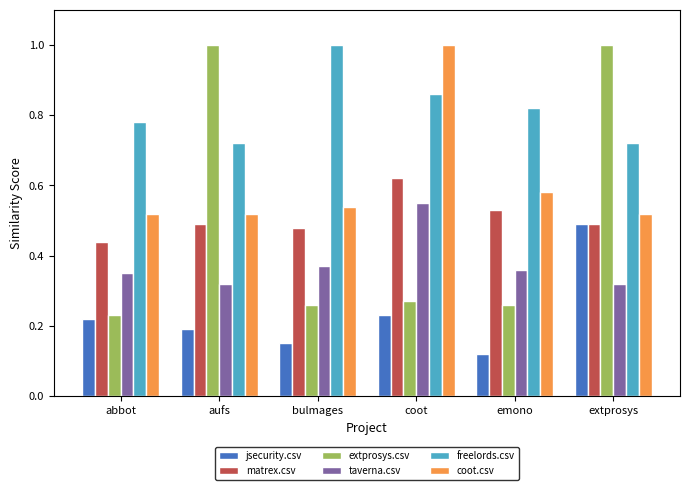

What are all the series names shown in the legend?

jsecurity.csv, matrex.csv, extprosys.csv, taverna.csv, freelords.csv, coot.csv